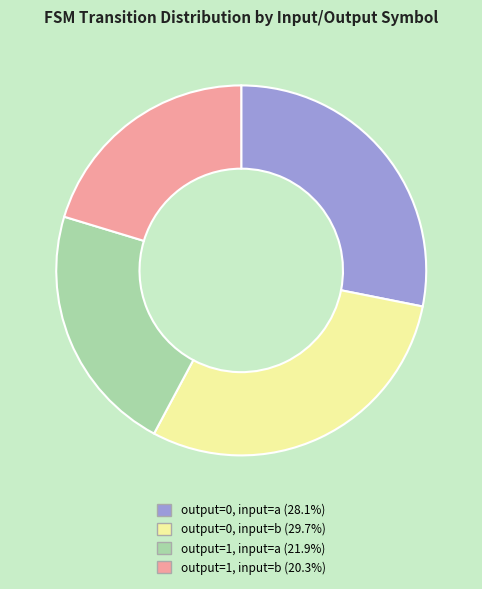

Count the number of slices in the pie.

4